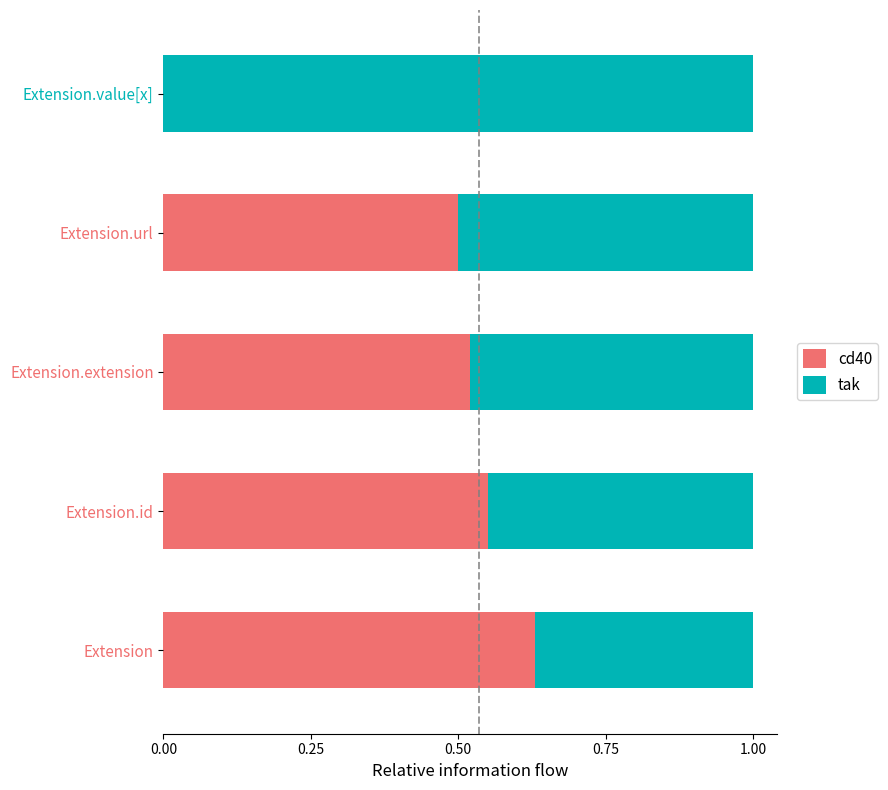

What are all the series names shown in the legend?

cd40, tak